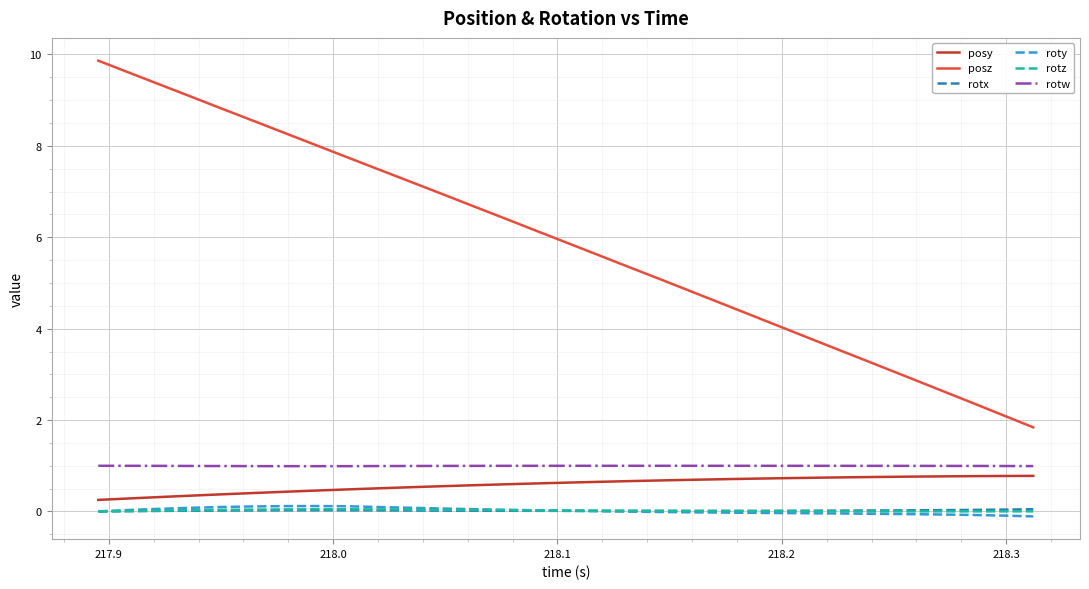

Does the chart display data point markers on the line(s)?

No